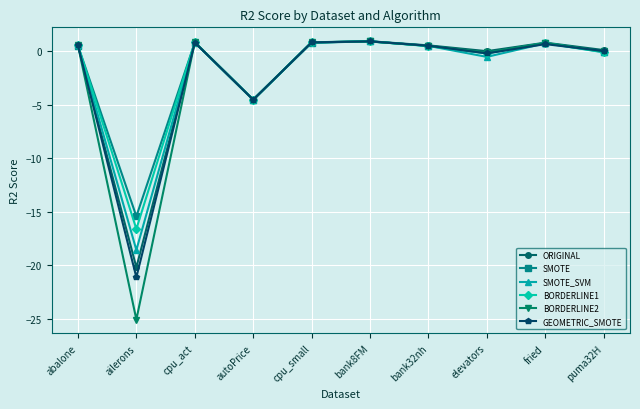

Which series changed the most between autoPrice and bank32nh?

ORIGINAL